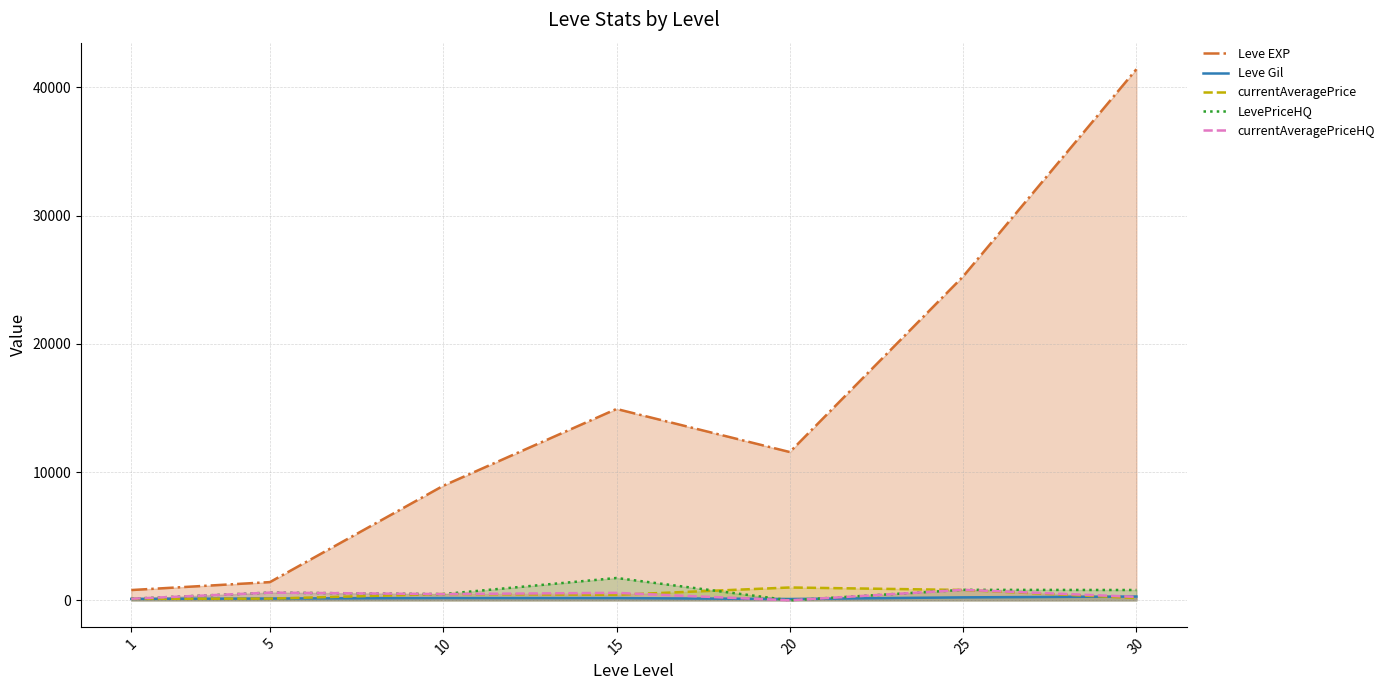

What value does the currentAveragePriceHQ series have at 25?

816.9